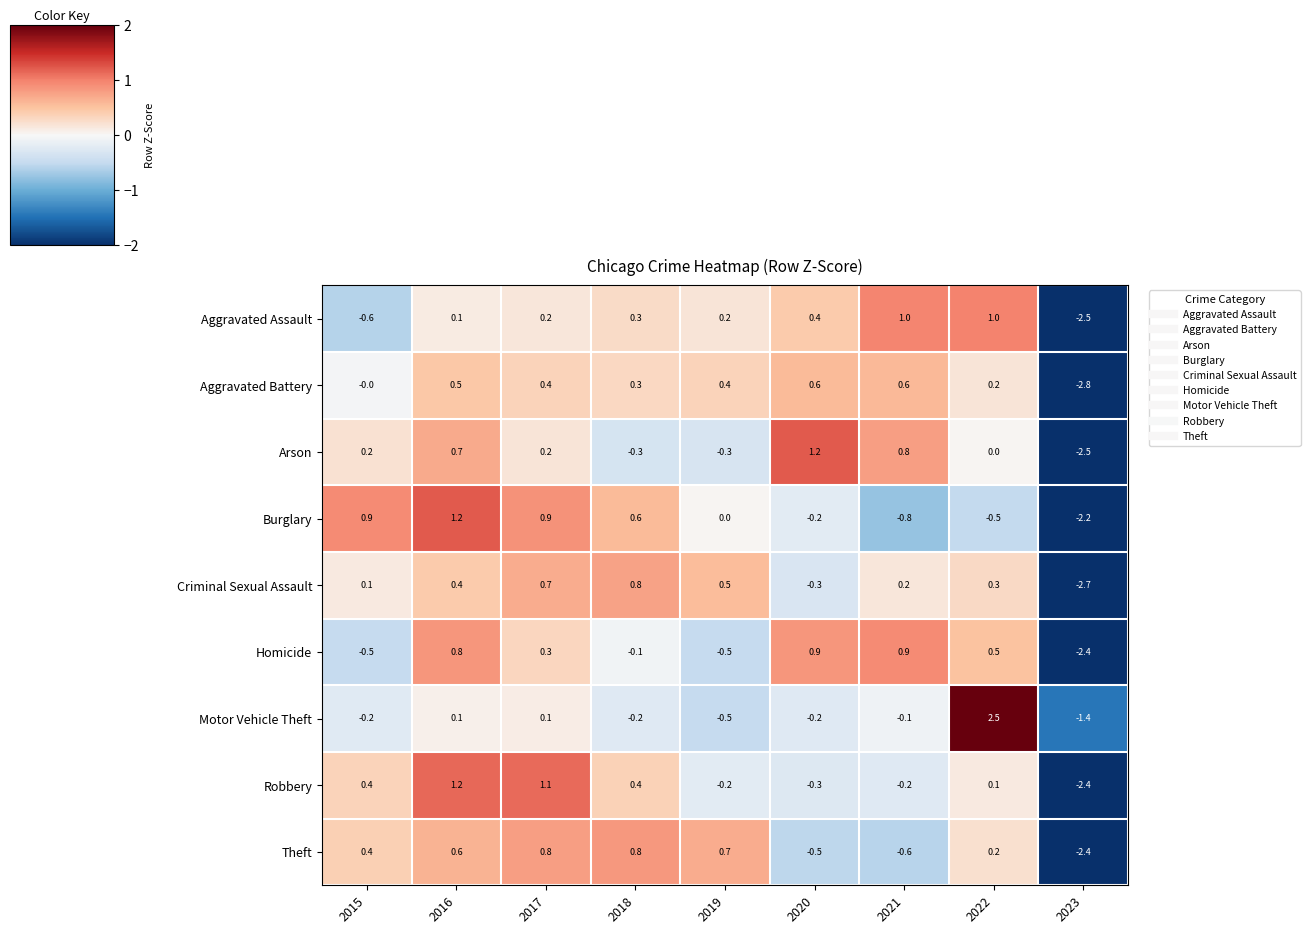

How many categories are shown in the chart?

9